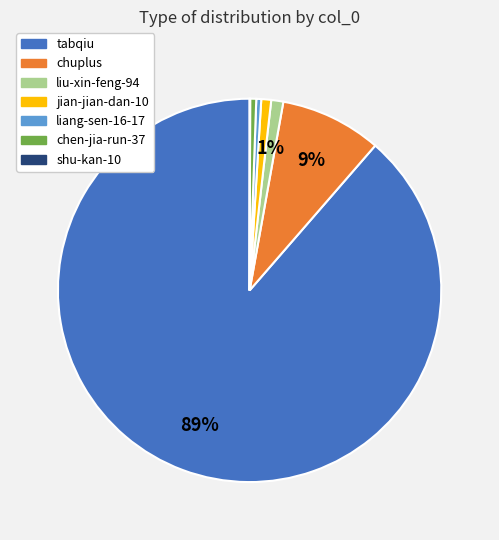

Do chuplus and liang-sen-16-17 together represent more than half of the pie?

No